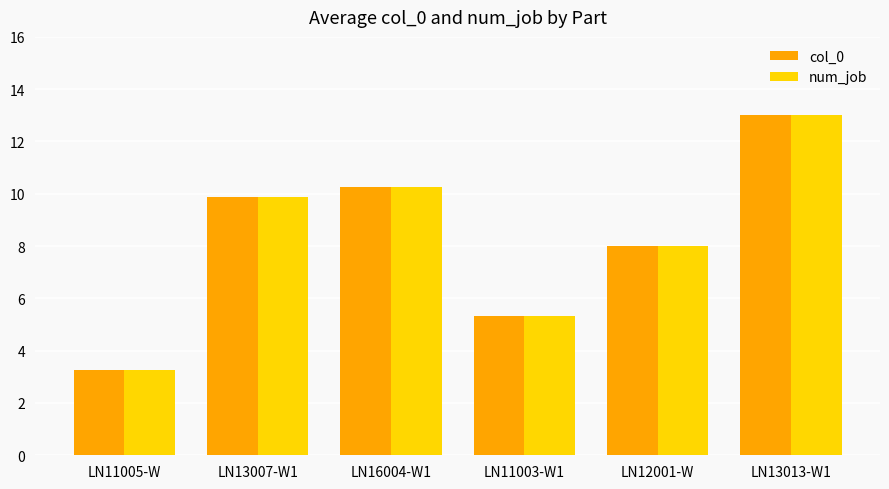

The col_0 series shows 3.2 at LN13013-W1. True or false?

False